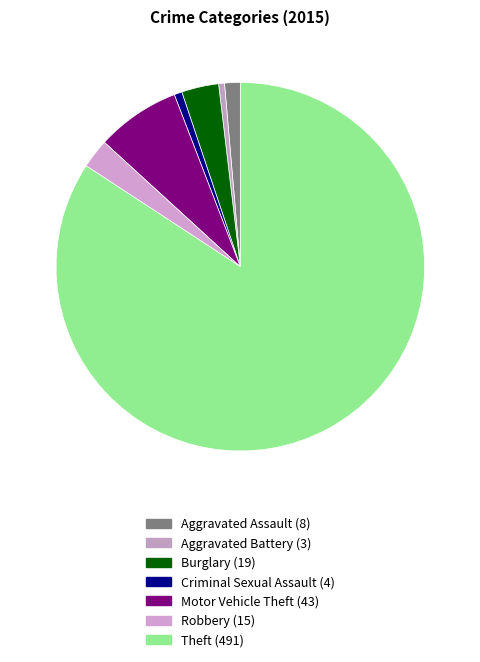

To the nearest percent, what is the difference between the Motor Vehicle Theft and Burglary slice percentages?

4%